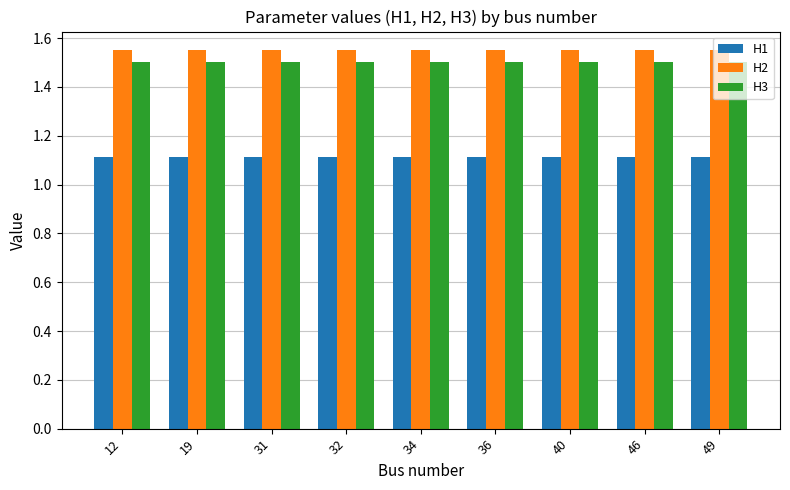

What is the total value across all series at 46?

4.2